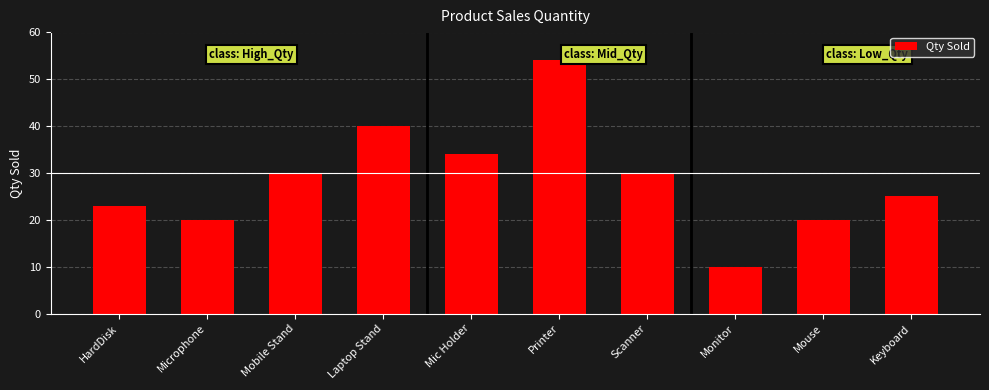

What is the approximate value at Mouse, to the nearest 5?

20